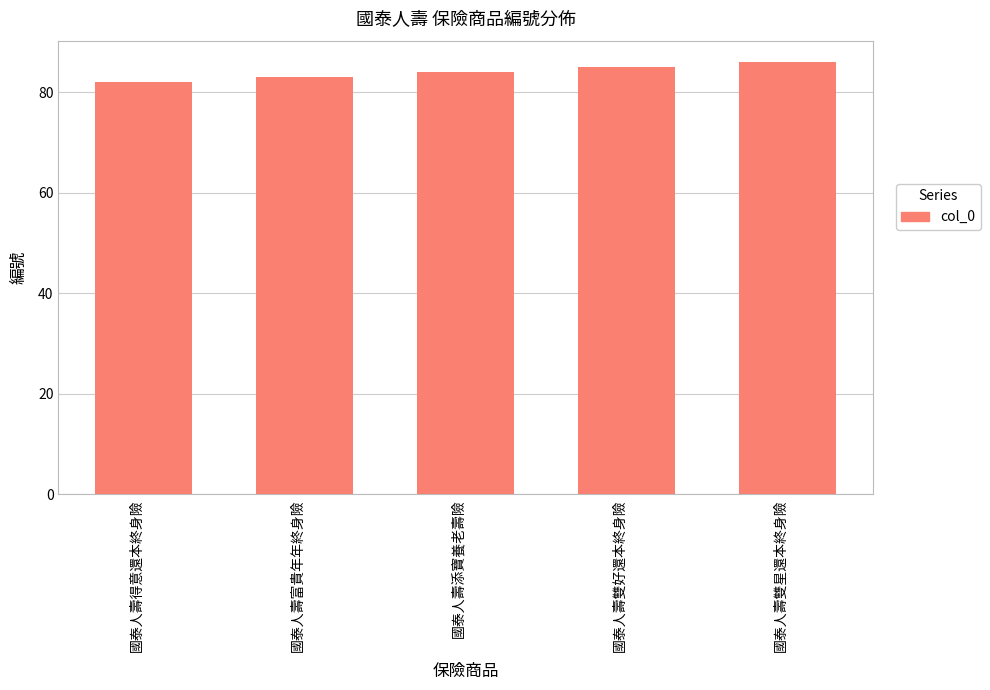

Are the bars grouped side by side (vs. stacked)?

No